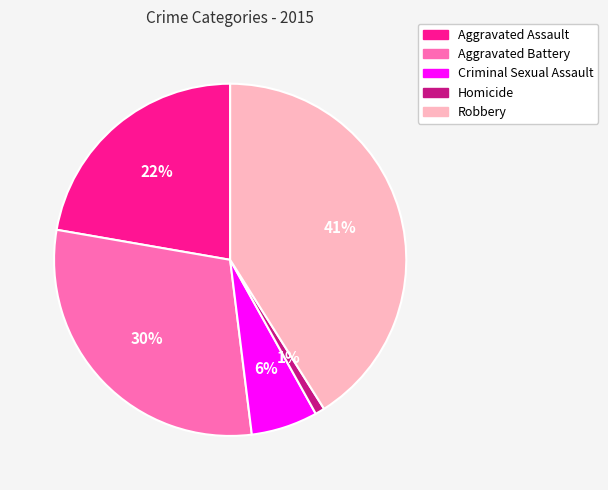

Which category has the smallest portion of the pie?

Homicide